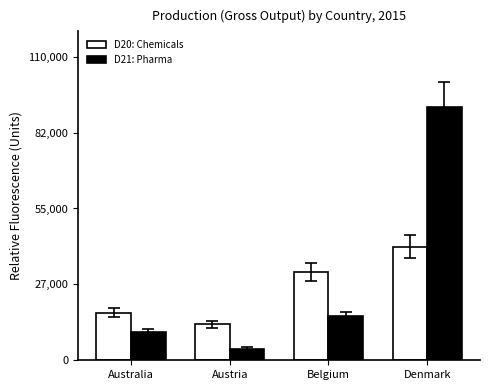

What is the total value across all series at Australia?

27817.0